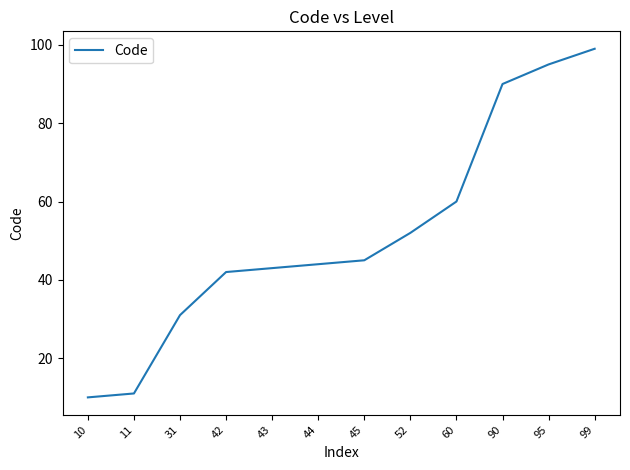

What is the greatest value displayed?

99